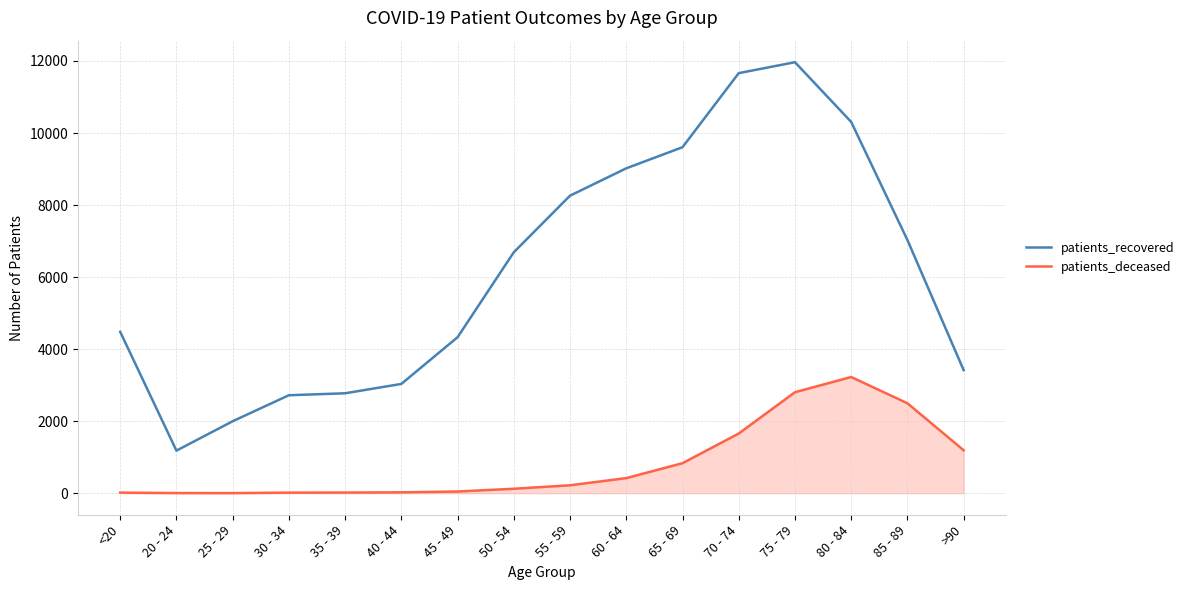

At which category is the sum across all series the highest?

75 - 79